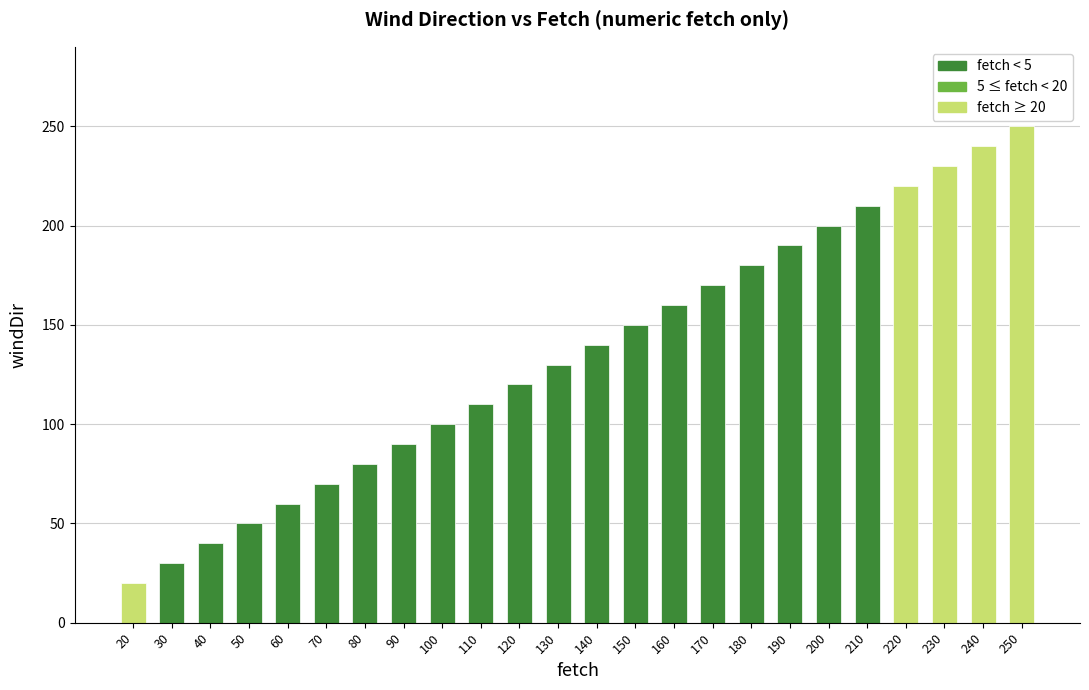

List the labels in order of value, smallest first.

20, 30, 40, 50, 60, 70, 80, 90, 100, 110, 120, 130, 140, 150, 160, 170, 180, 190, 200, 210, 220, 230, 240, 250